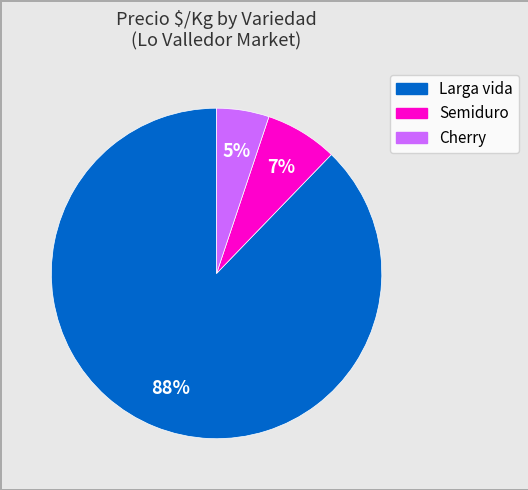

To the nearest percent, what is the average slice percentage?

33%